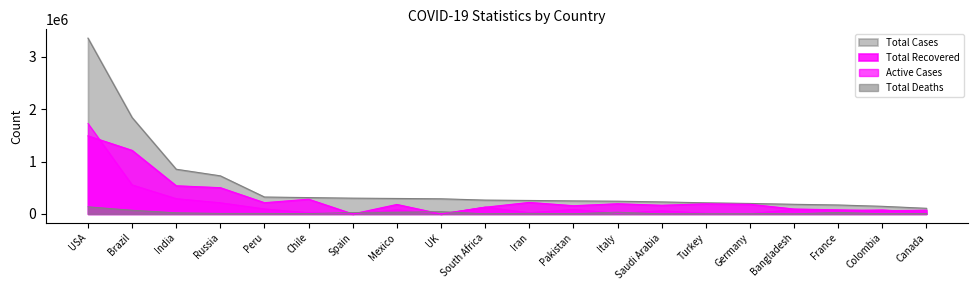

True or false: Total Deaths has a value of 11682 at Peru.

True